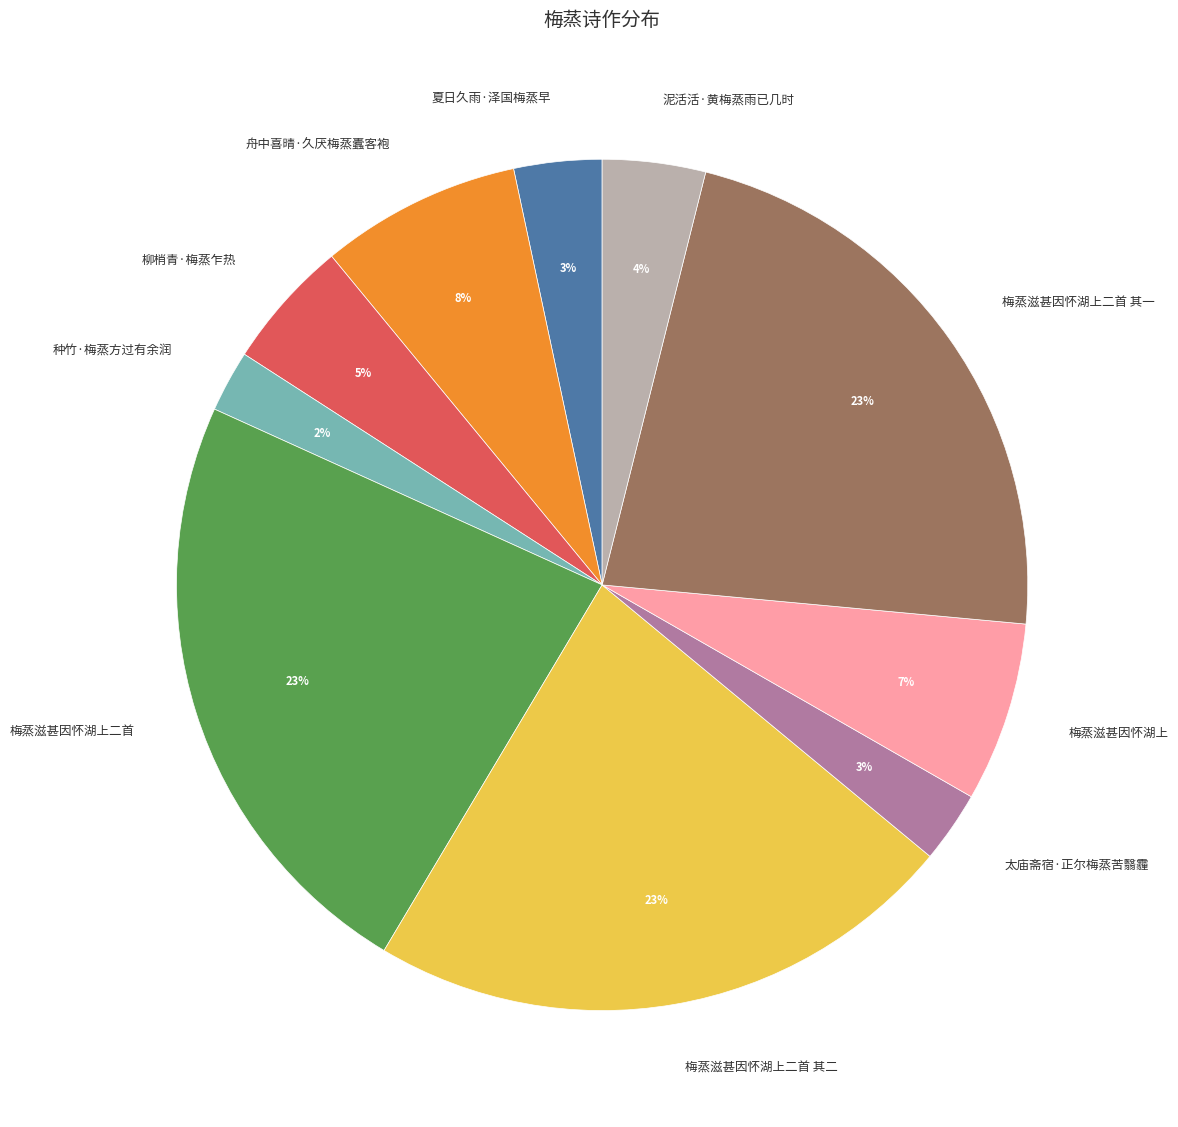

To the nearest percent, what percentage of the pie is 夏日久雨·泽国梅蒸早?

3%